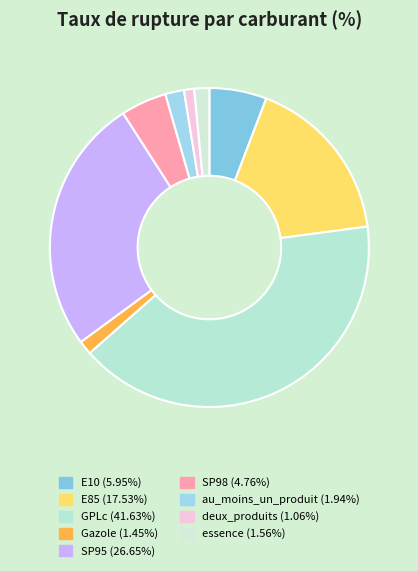

What is the largest slice in the pie chart?

GPLc